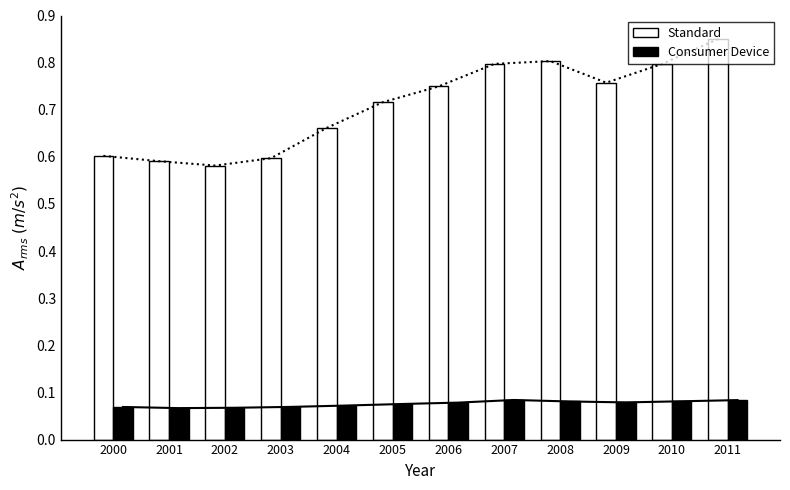

Between 2008 and 2011, which series saw the biggest shift?

Standard